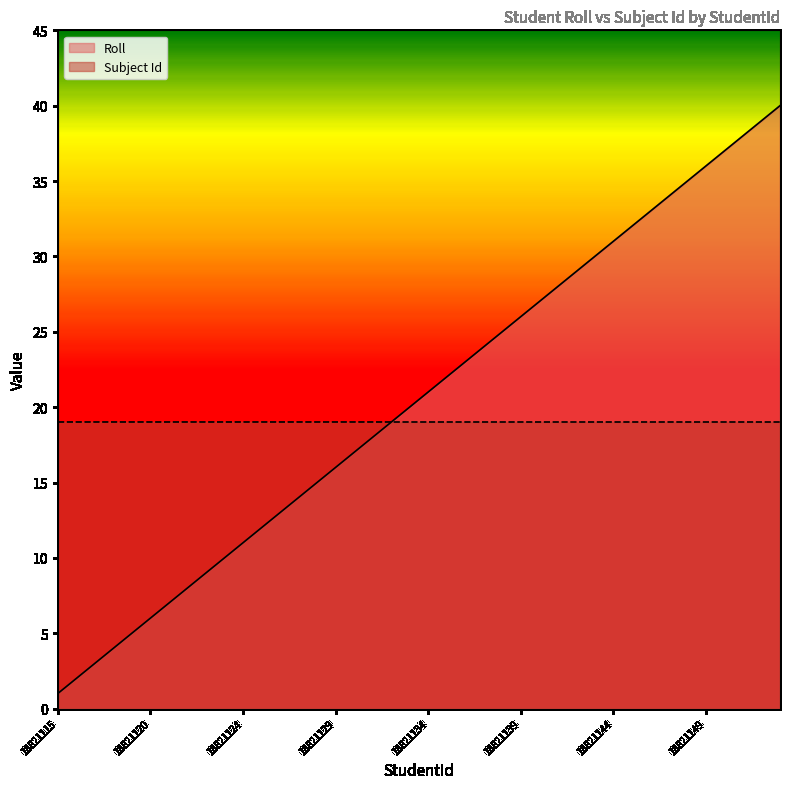

What is the label of the 6th point from the right?

18821148